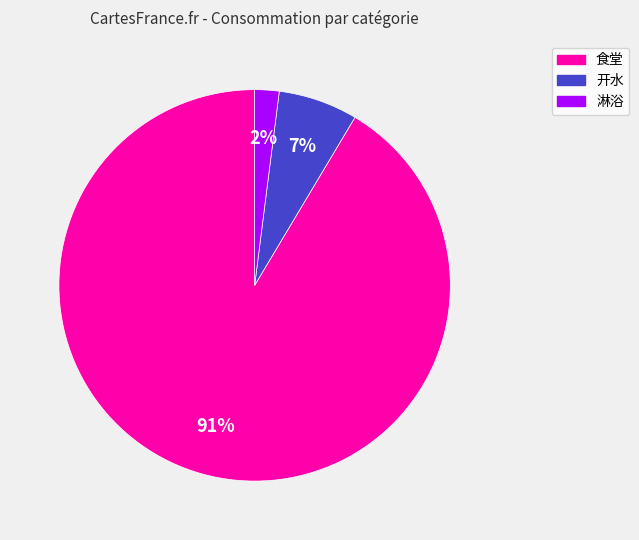

What is the smallest slice in the pie chart?

淋浴